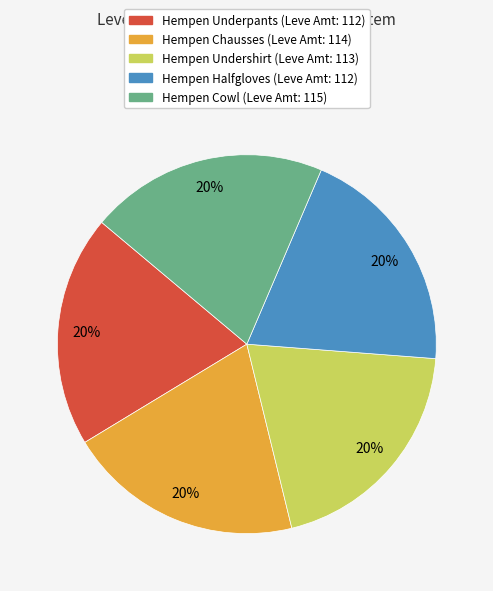

What percentage is the Hempen Halfgloves (Leve Amt: 112) slice, to the nearest percent?

20%